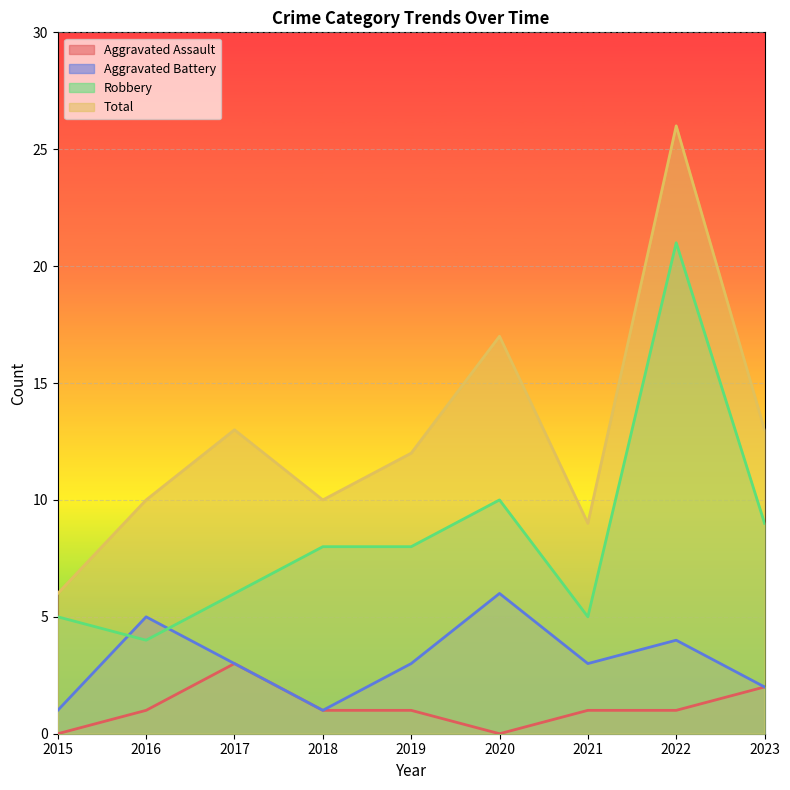

Where is Aggravated Battery nearest to the value 3?

2017